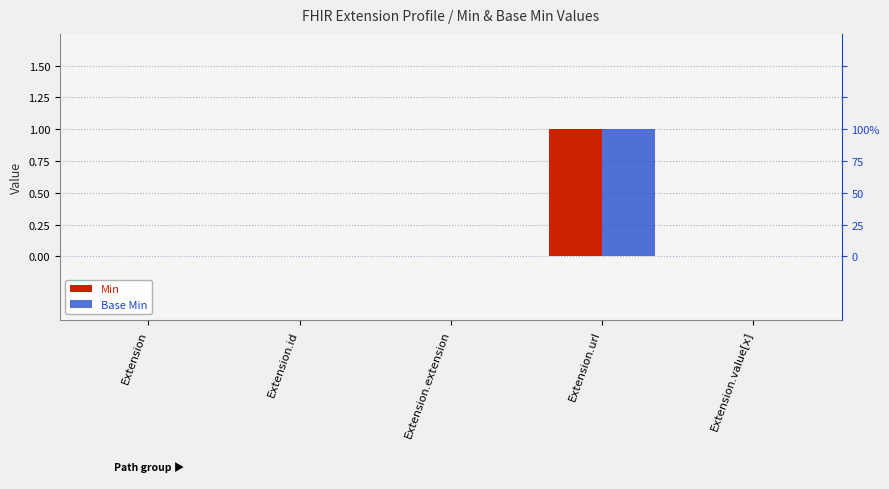

What is the value of the Min bar at the 4th from the left?

1